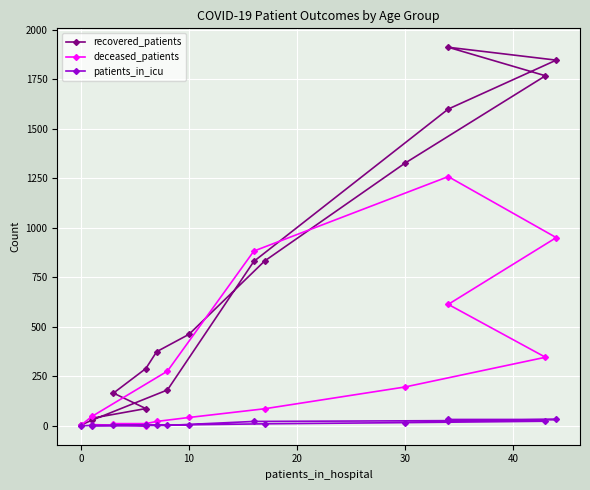

True or false: recovered_patients has more than 2 points higher than both neighbors.

False